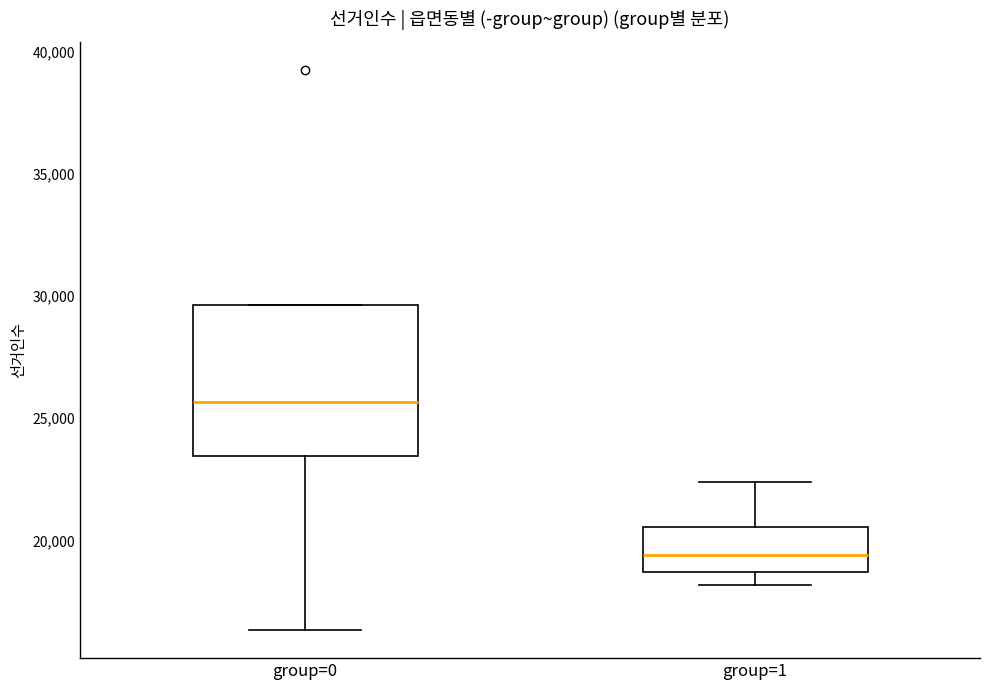

Comparing the boxes themselves (not the whiskers), which one is the tallest?

group=0